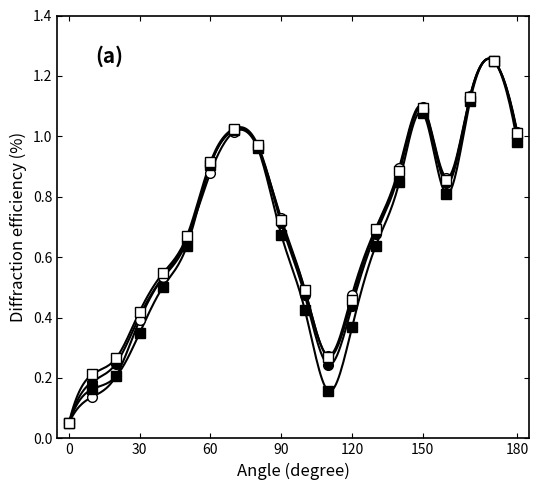

True or false: High and Adj Close cross at least once.

True